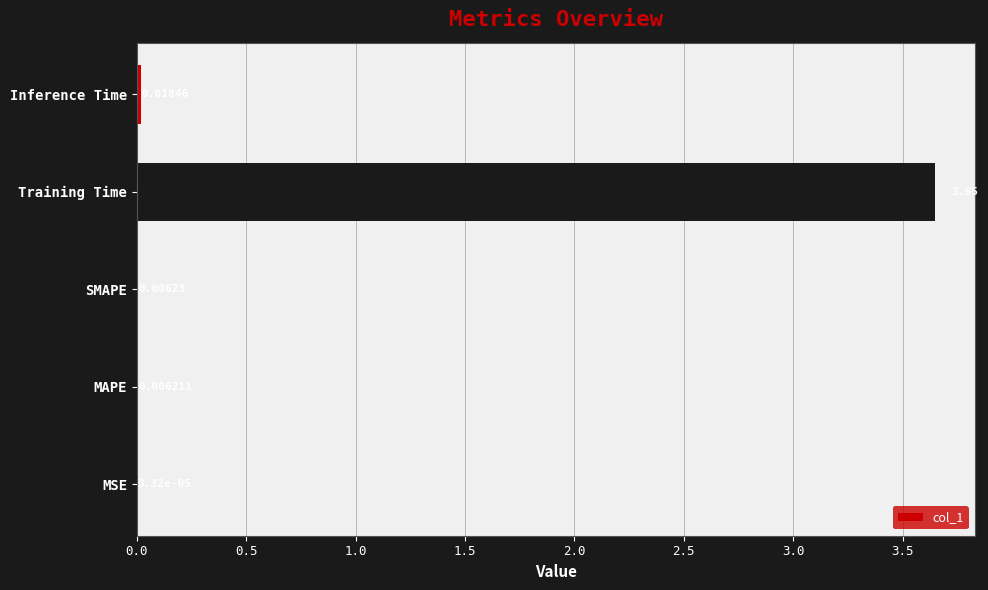

What is the sum of all values?

3.7